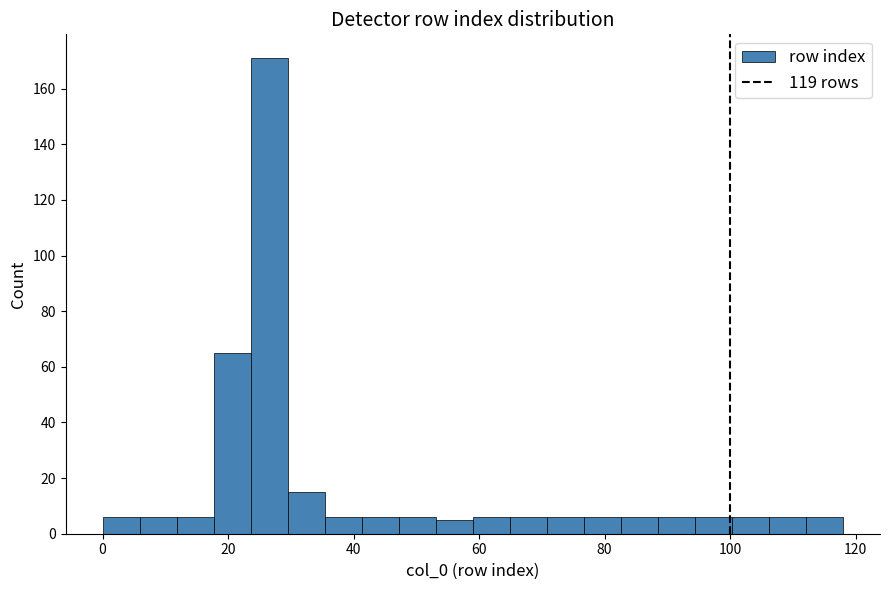

Around what value on the x-axis is the tallest bar? Give the approximate position of its centre, as read against the axis.

26